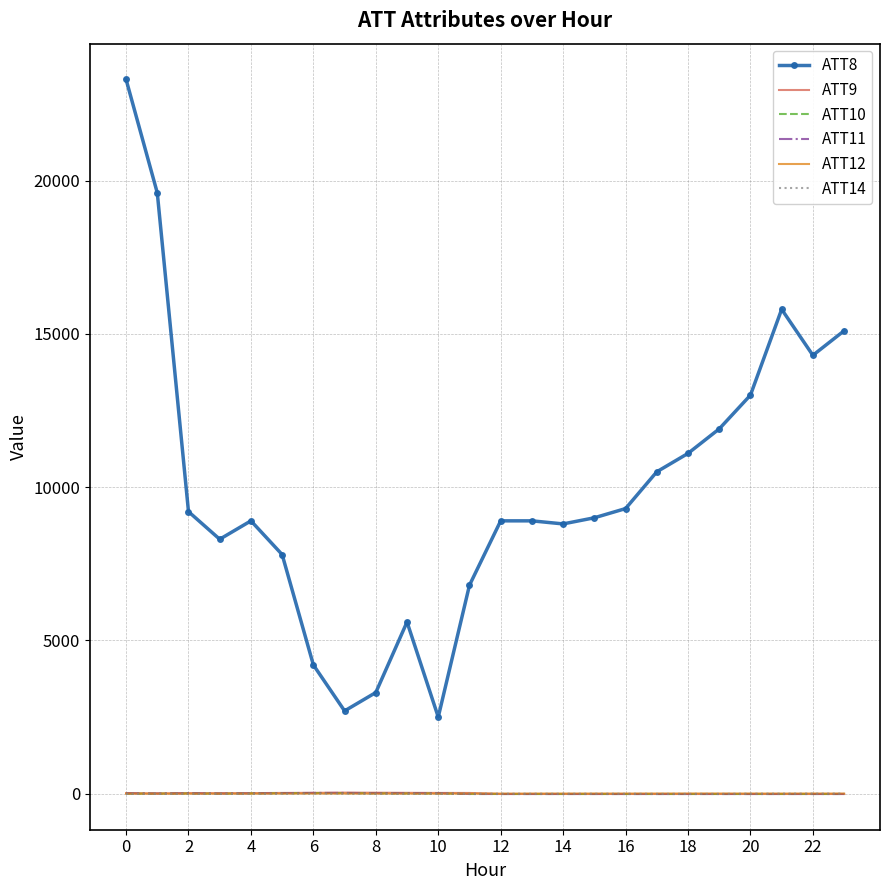

Which series has the widest spread of values?

ATT8